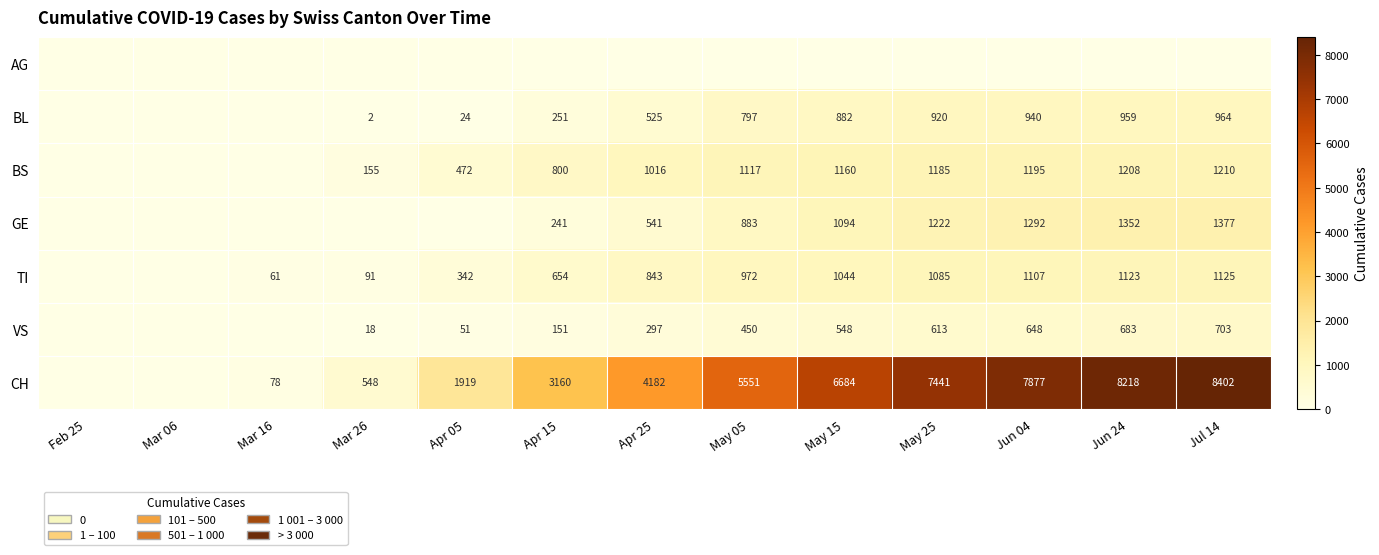

What is the difference between the highest and lowest values at Apr 05?

1919